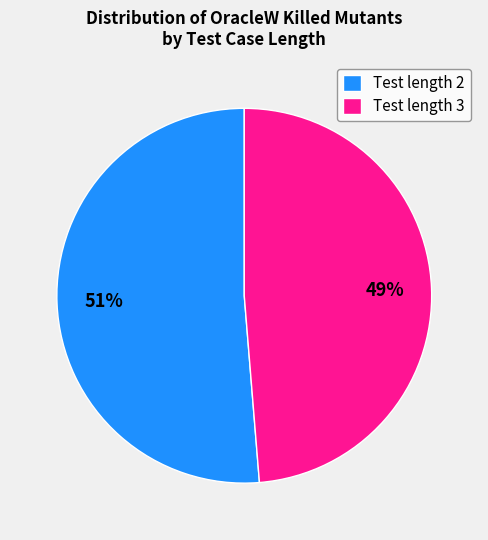

Which category has the smallest portion of the pie?

Test length 3